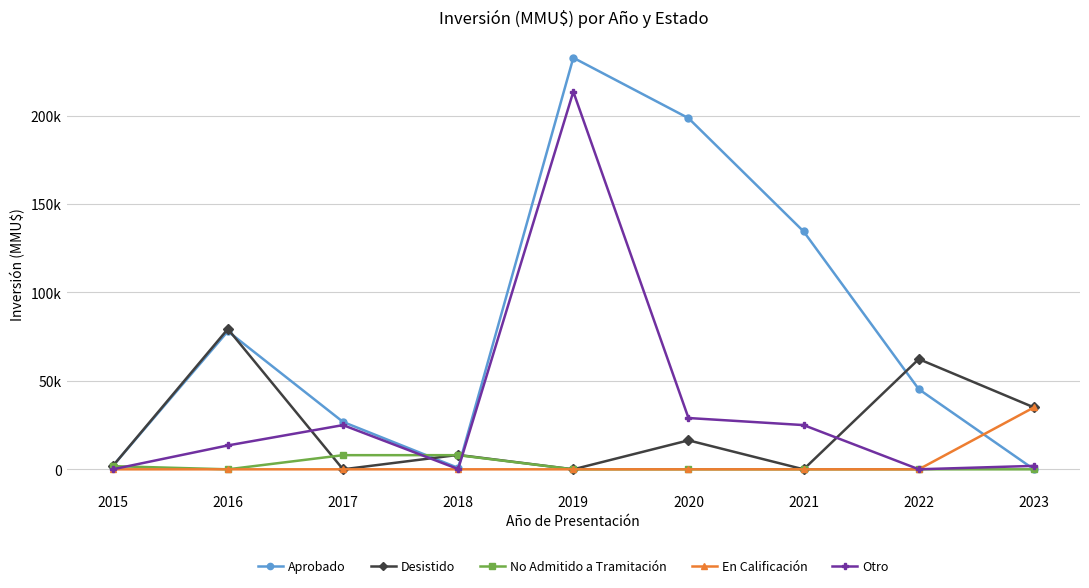

What are all the series names shown in the legend?

Aprobado, Desistido, No Admitido a Tramitación, En Calificación, Otro